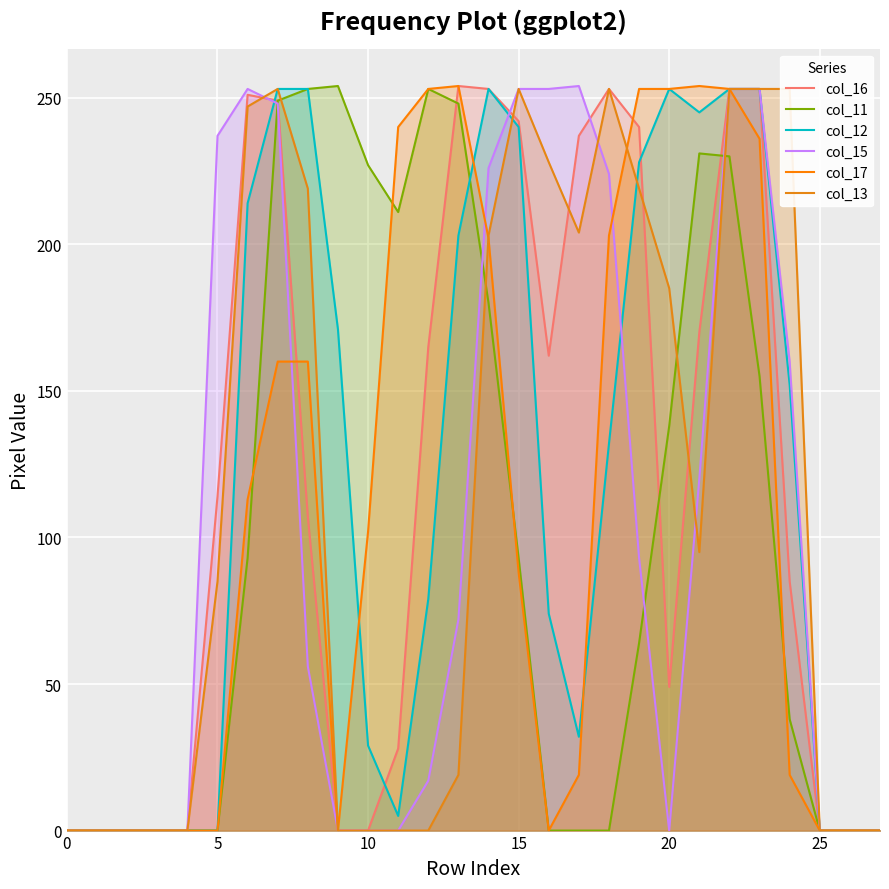

The value of col_17 at 21 is 87. True or false?

False